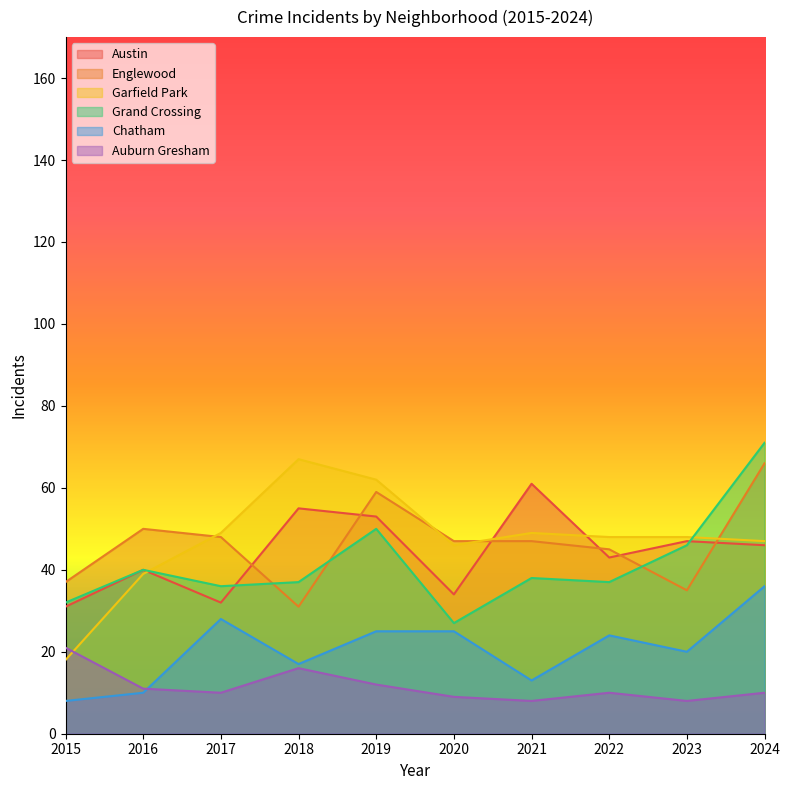

True or false: Auburn Gresham has a value of 10 at 2015.

False